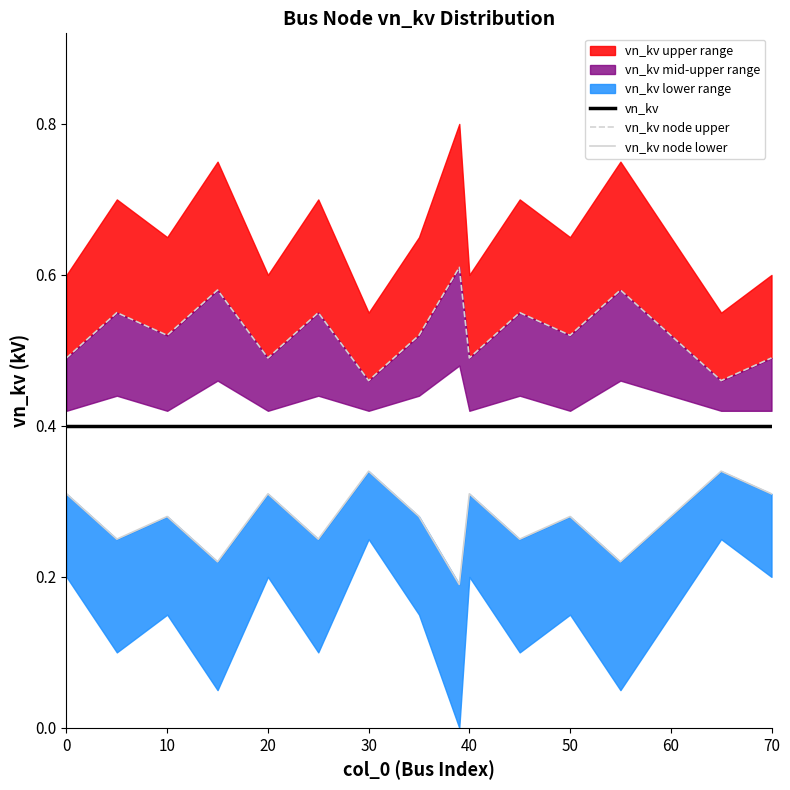

Between 60 and 10, which series saw the biggest shift?

vn_kv node upper